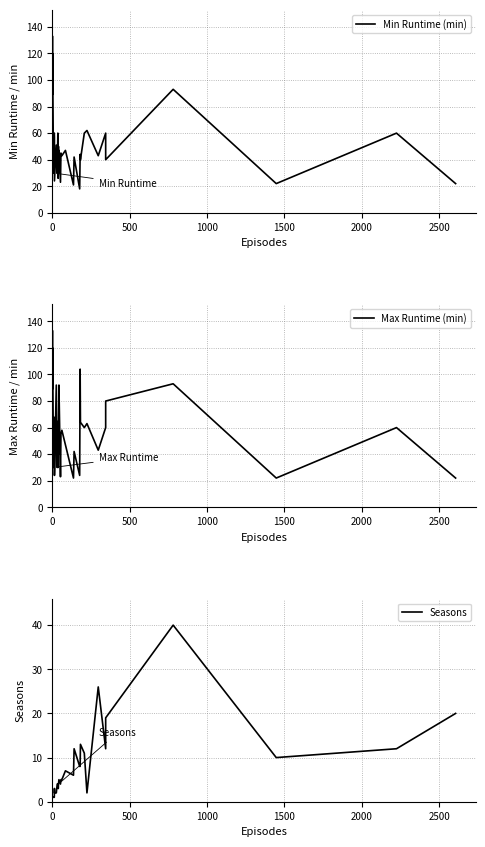

True or false: Seasons has more than 0 interior local peaks.

True